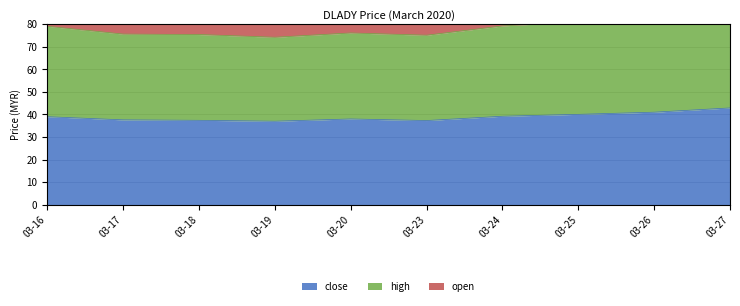

Between 2020-03-16 and 2020-03-26, which is larger?

2020-03-26